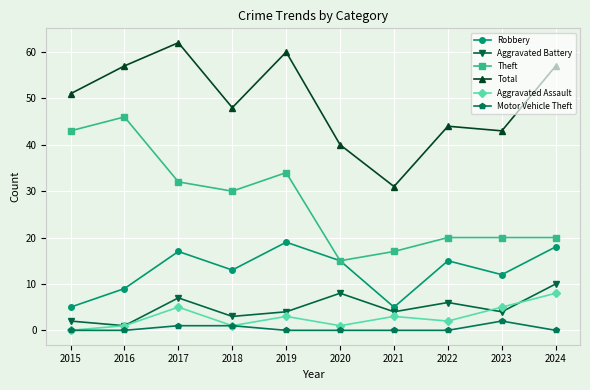

At which label does Robbery reach its peak?

2019